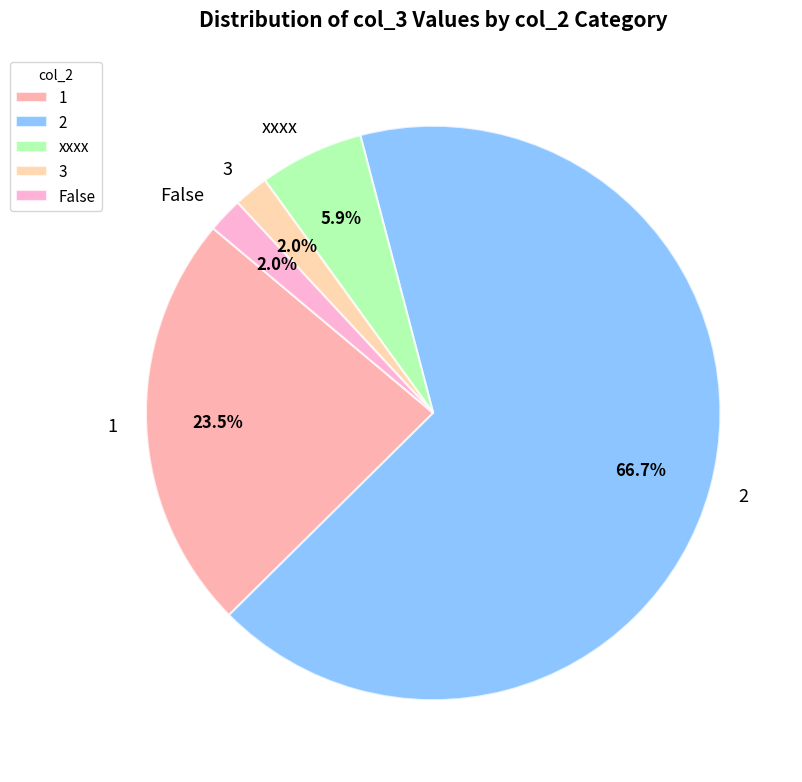

Is it true that xxxx is 6% of the pie?

True